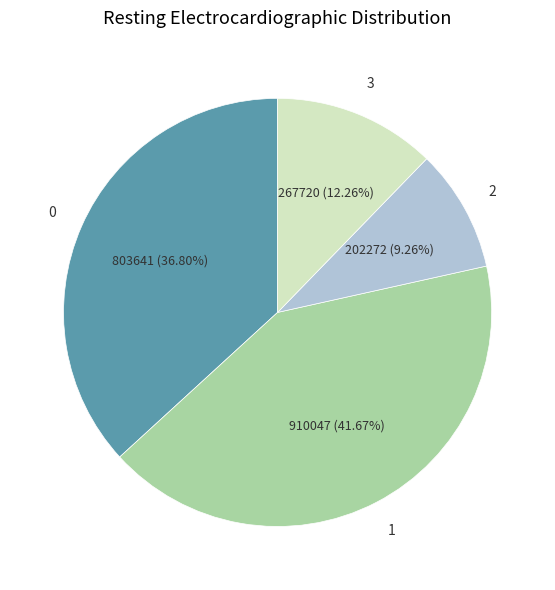

Does any single category account for the majority?

No